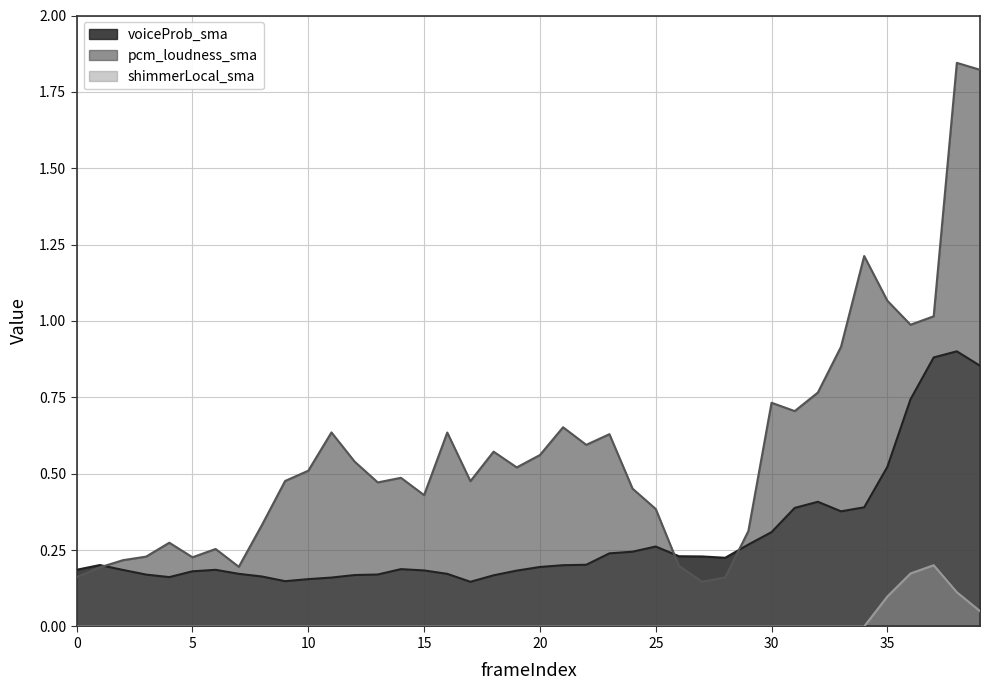

True or false: shimmerLocal_sma has a value of 0.0 at 12.

True